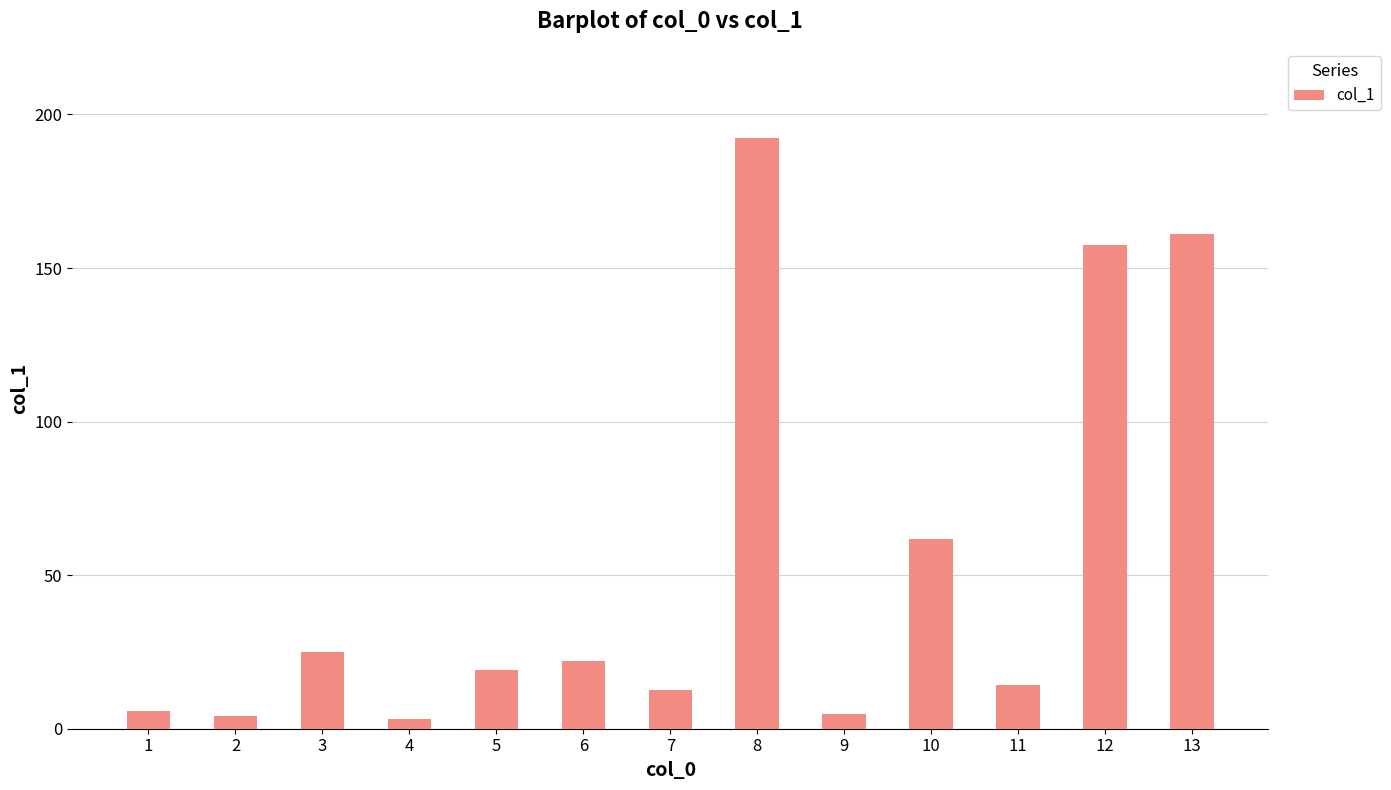

What is the greatest value displayed?

192.5